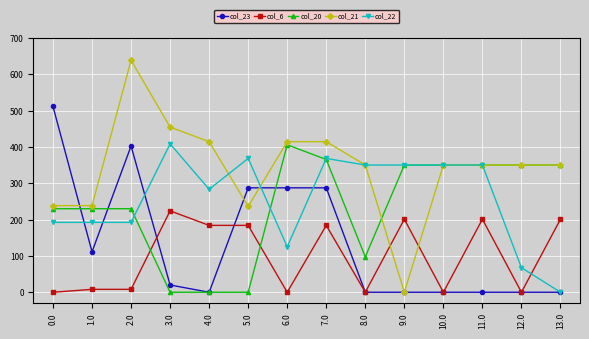

Is the value of col_21 at 11.0 greater than the value of col_23 at 1.0?

Yes